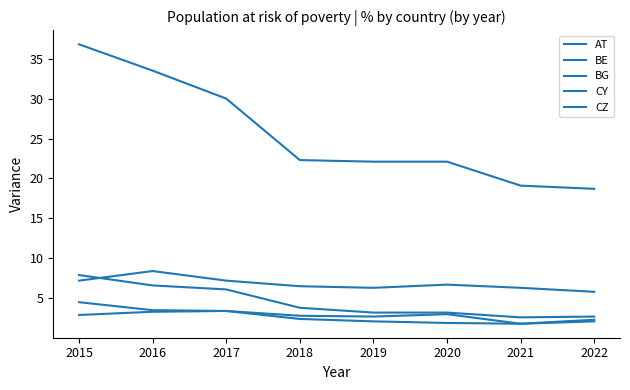

Does the chart have visible grid lines?

No